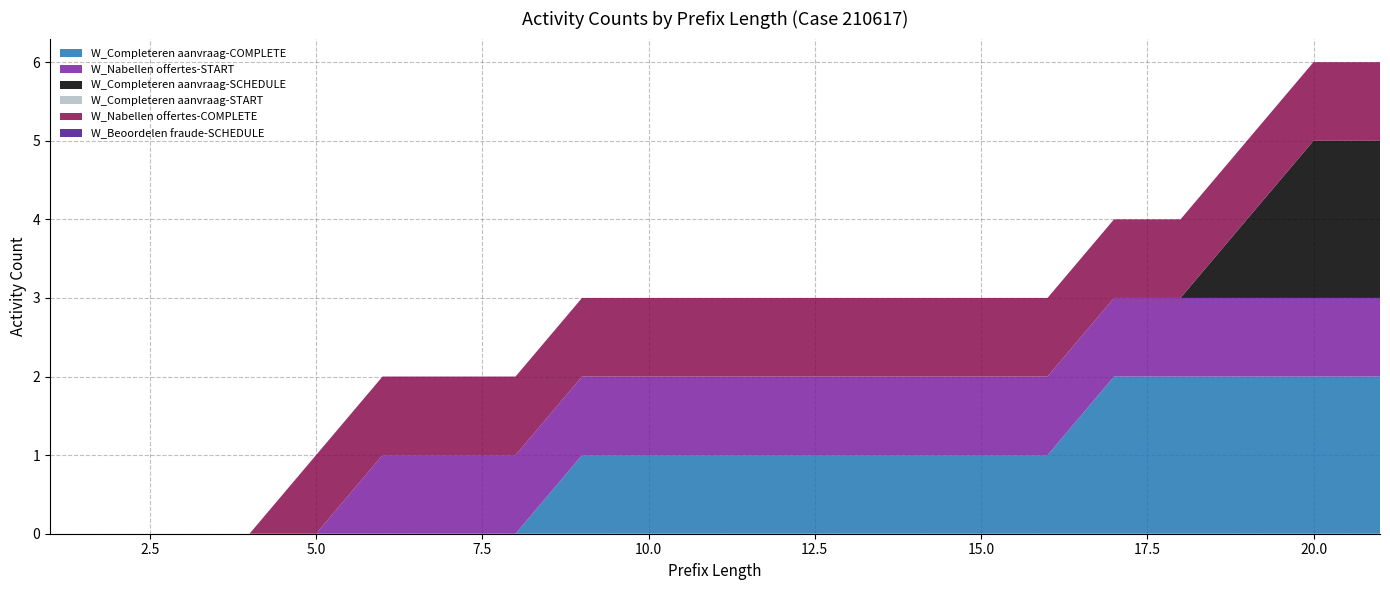

Reading left to right, what are all the values shown in this chart?

W_Completeren aanvraag-COMPLETE: 0	0	0	0	0	0	0	0	1	1	1	1	1	1	1	1	2	2	2	2	2
W_Nabellen offertes-START: 0	0	0	0	0	1	1	1	1	1	1	1	1	1	1	1	1	1	1	1	1
W_Completeren aanvraag-SCHEDULE: 0	0	0	0	0	0	0	0	0	0	0	0	0	0	0	0	0	0	1	2	2
W_Completeren aanvraag-START: 0	0	0	0	0	0	0	0	0	0	0	0	0	0	0	0	0	0	0	0	0
W_Nabellen offertes-COMPLETE: 0	0	0	0	1	1	1	1	1	1	1	1	1	1	1	1	1	1	1	1	1
W_Beoordelen fraude-SCHEDULE: 0	0	0	0	0	0	0	0	0	0	0	0	0	0	0	0	0	0	0	0	0